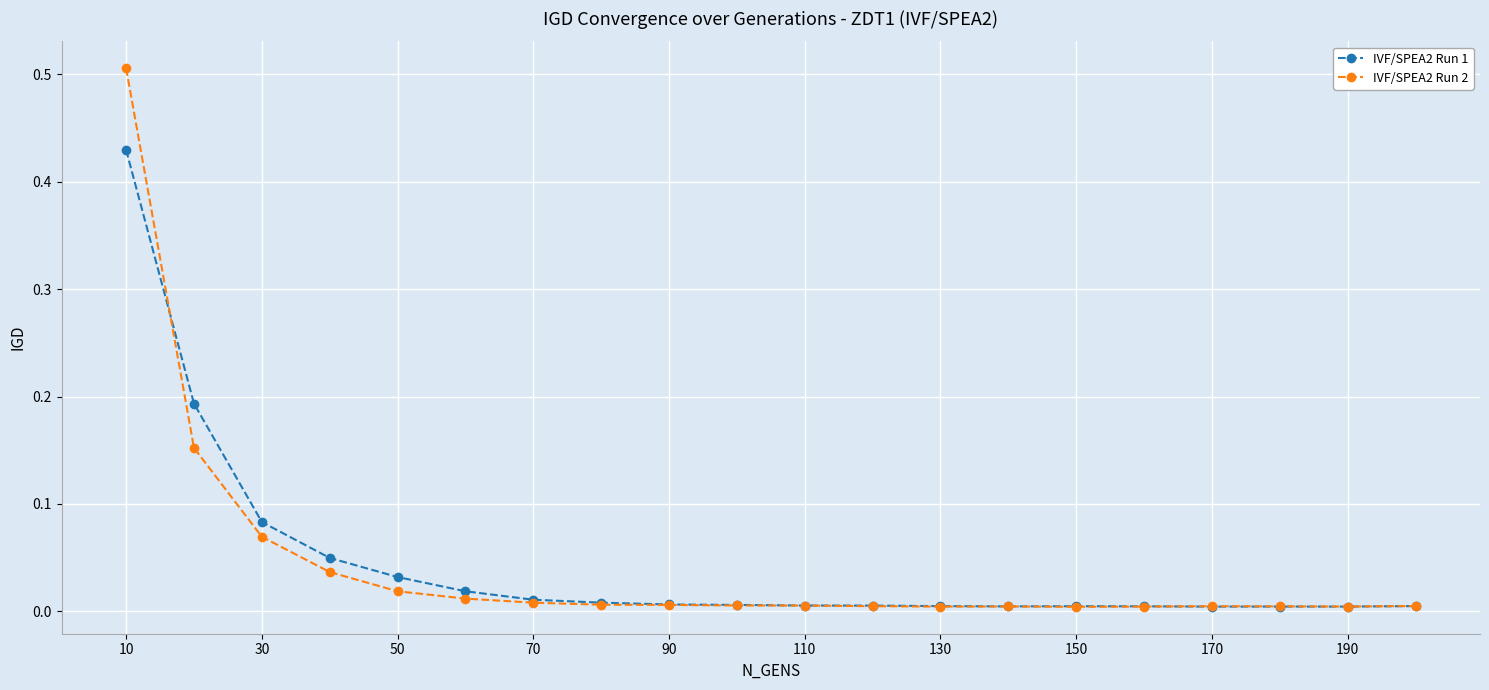

Rank the series by their maximum value, from highest to lowest.

IVF/SPEA2 Run 2, IVF/SPEA2 Run 1